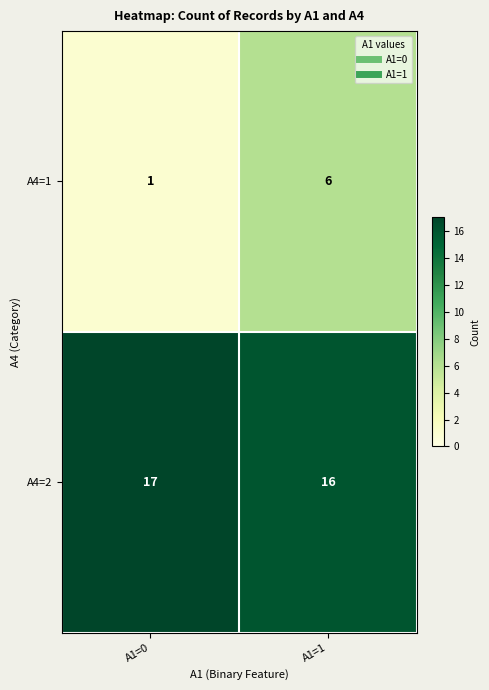

Which label corresponds to the largest value in the chart?

A1=0